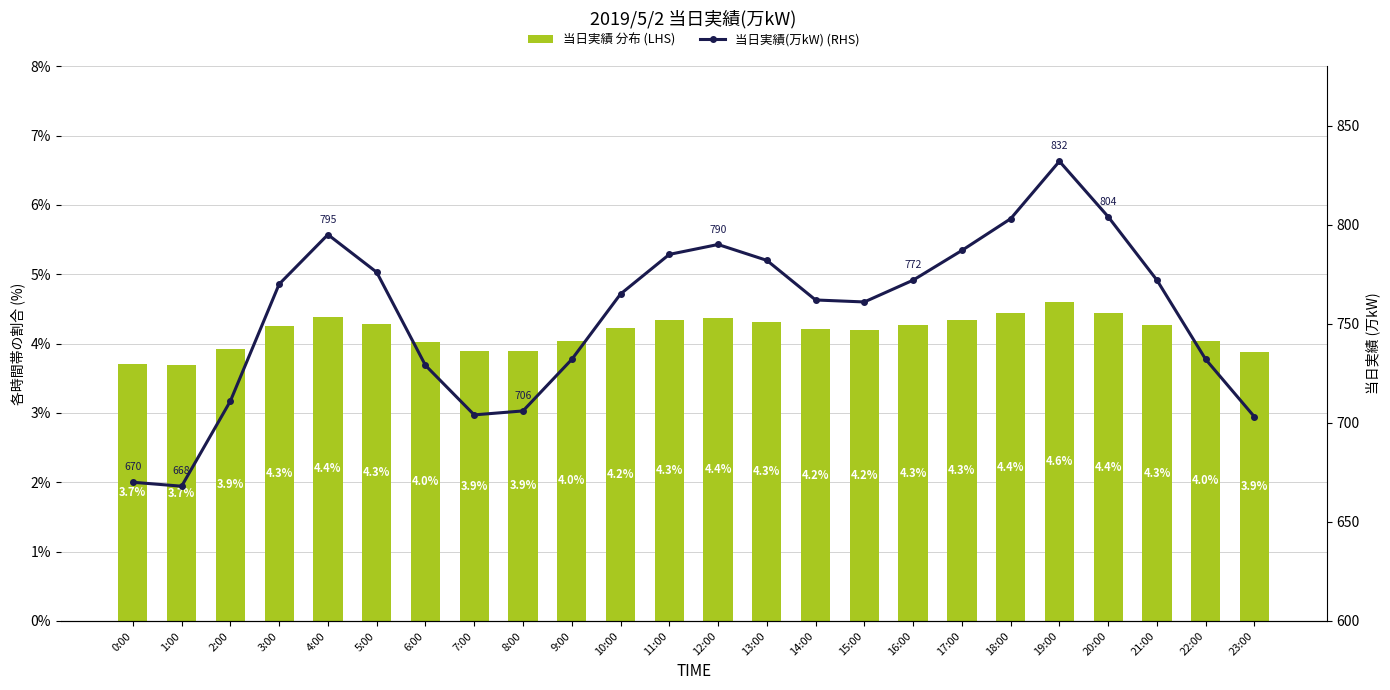

Which series has the largest range (max minus min)?

当日実績(万kW) (RHS)